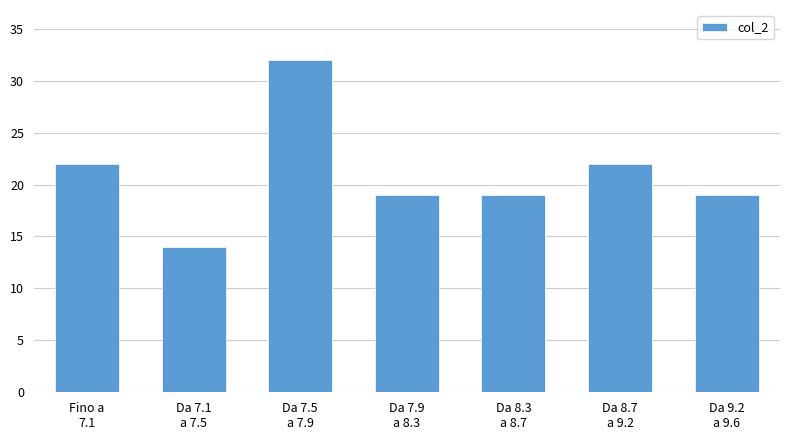

Reading left to right, extract all data points from this chart.

22	14	32	19	19	22	19